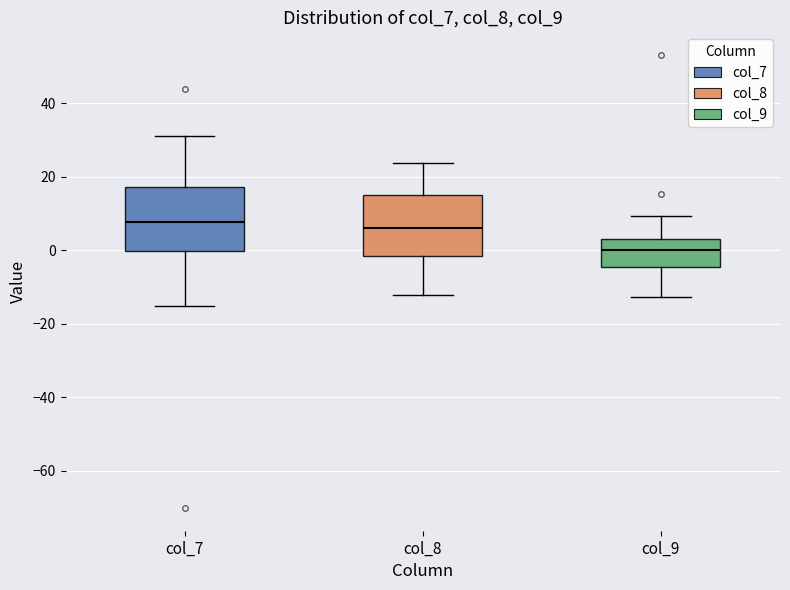

Which box has the lowest median line?

col_9